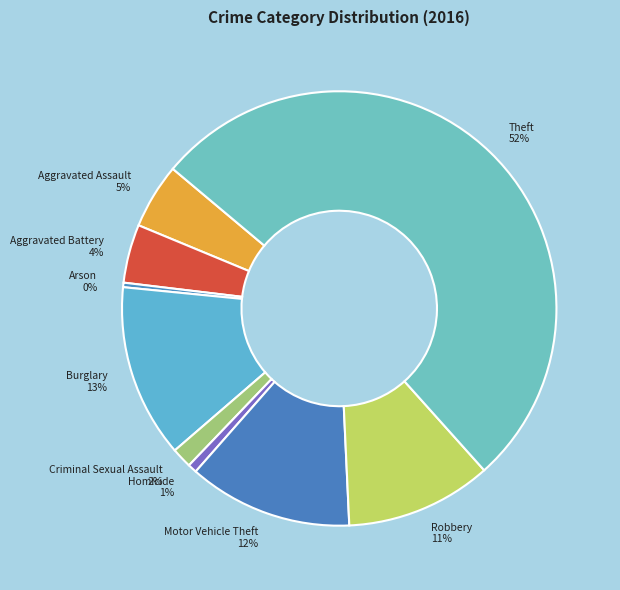

What is the ratio of the value at Criminal Sexual Assault to the value at Arson?

4.5